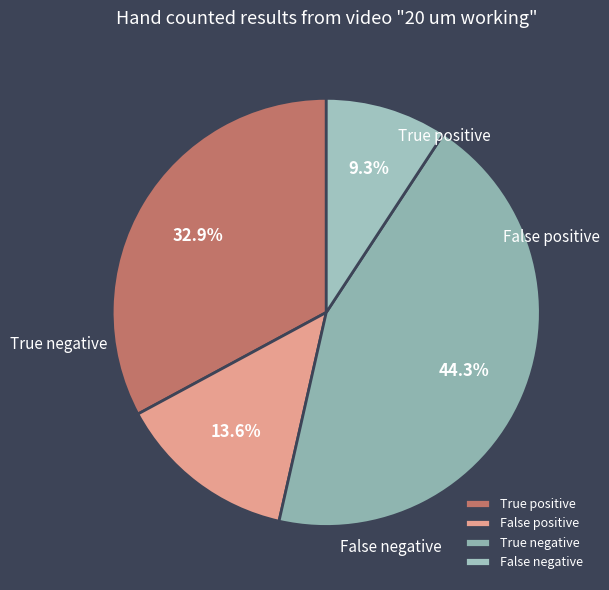

Does any single category account for the majority?

No